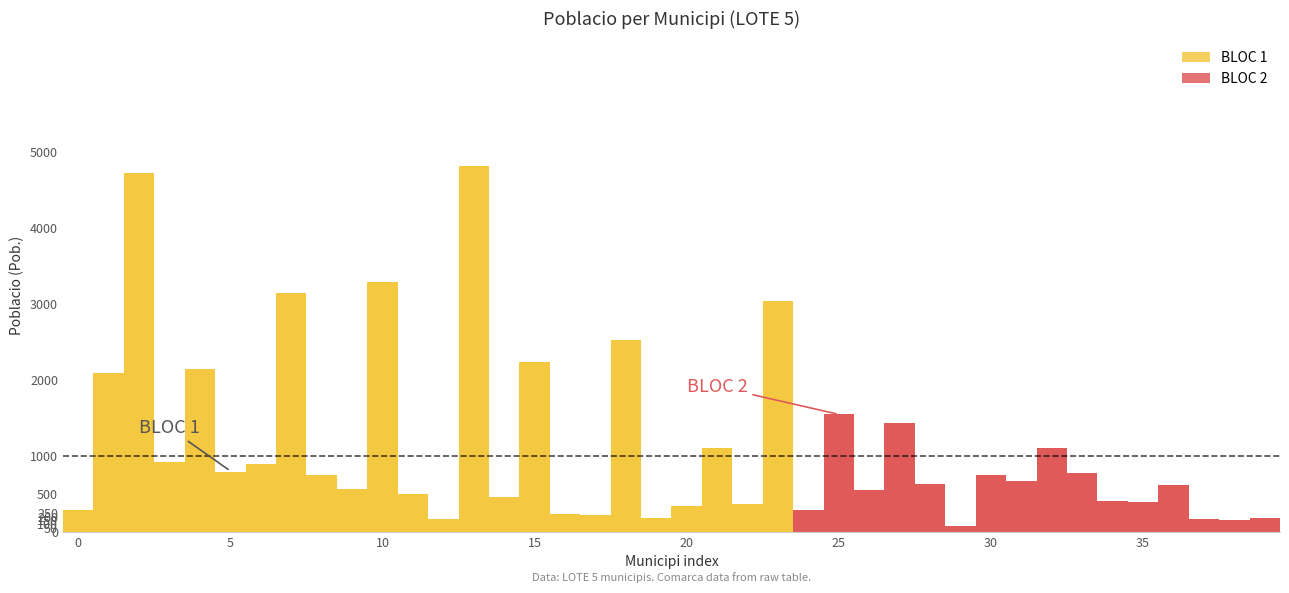

Does the chart contain any negative values?

No